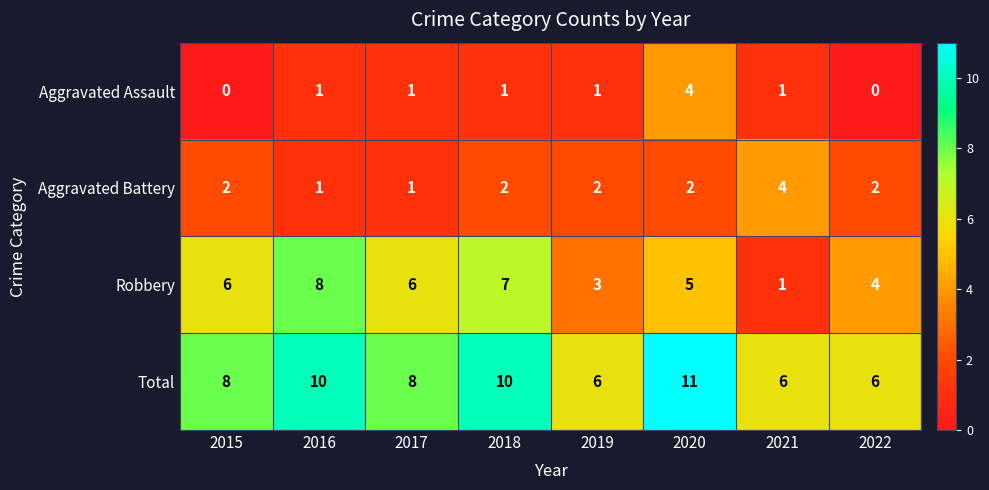

The Aggravated Assault series shows 2 at 2020. True or false?

False